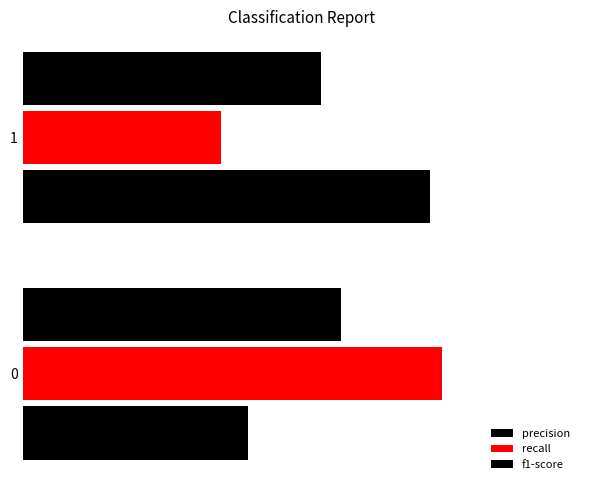

What is the difference between the maximum and minimum values in the precision series?

0.1